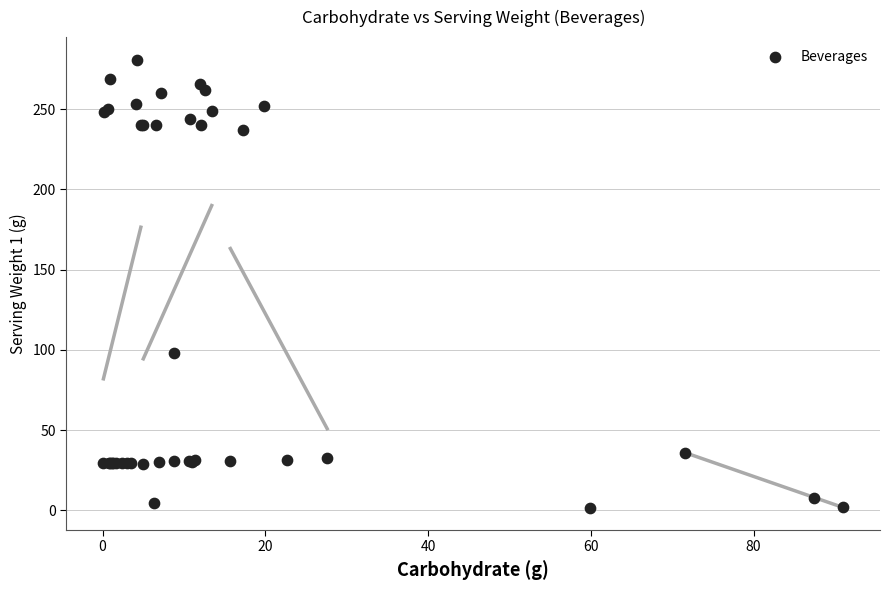

What Y value in the scatter plot is closest to 141?

98.0